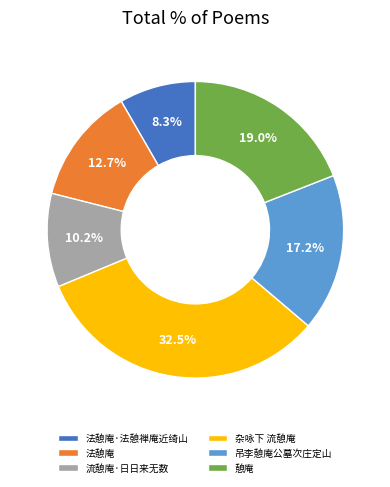

True or false: 吊李憩庵公墓次庄定山 accounts for 17% of the total.

True